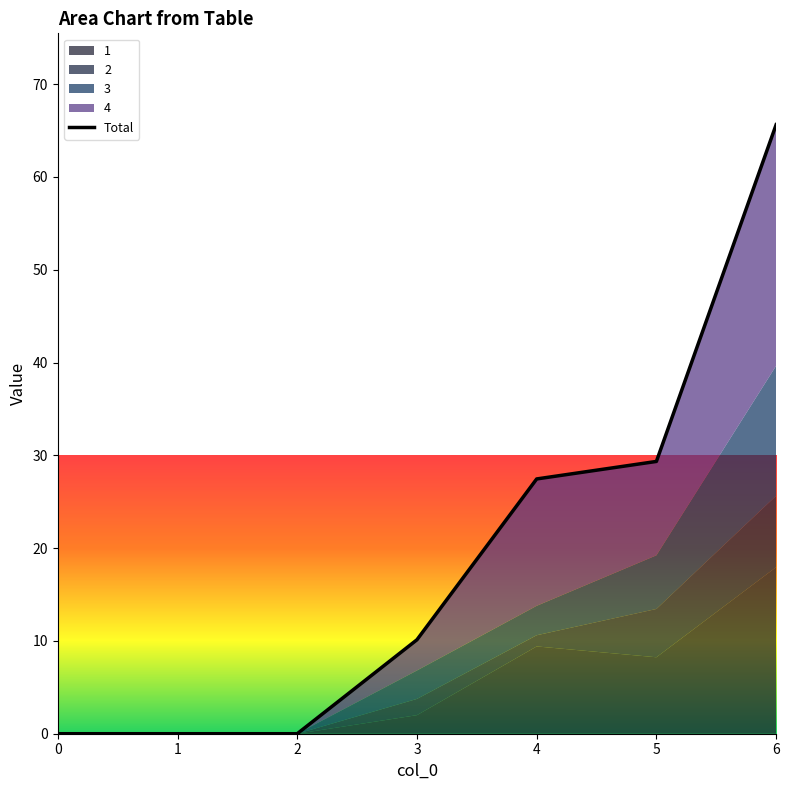

What is the change in value from 2 to 4?

+27.5